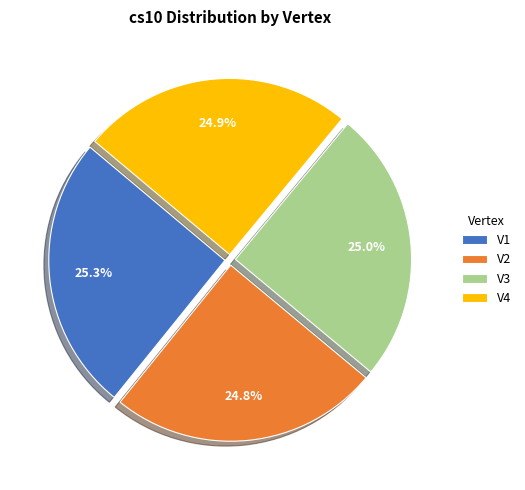

Approximately how many times larger is the value at V3 compared to V4?

1.0